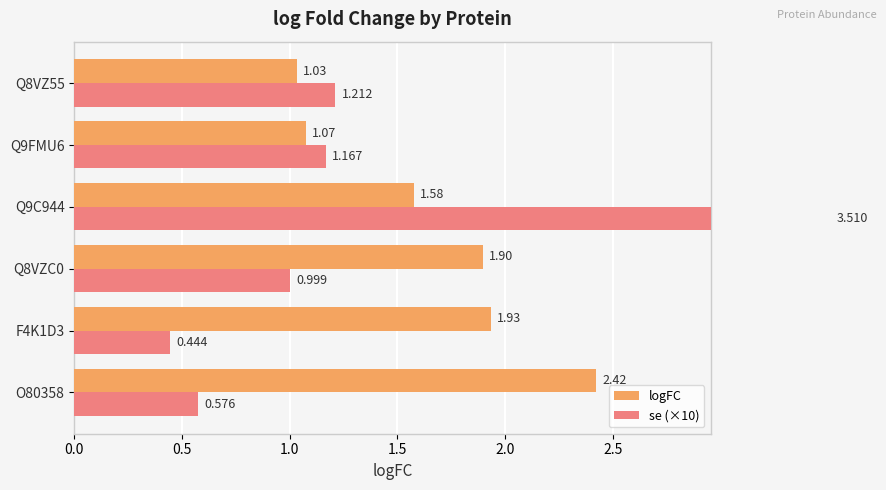

Between O80358 and Q8VZ55, which series saw the biggest shift?

logFC